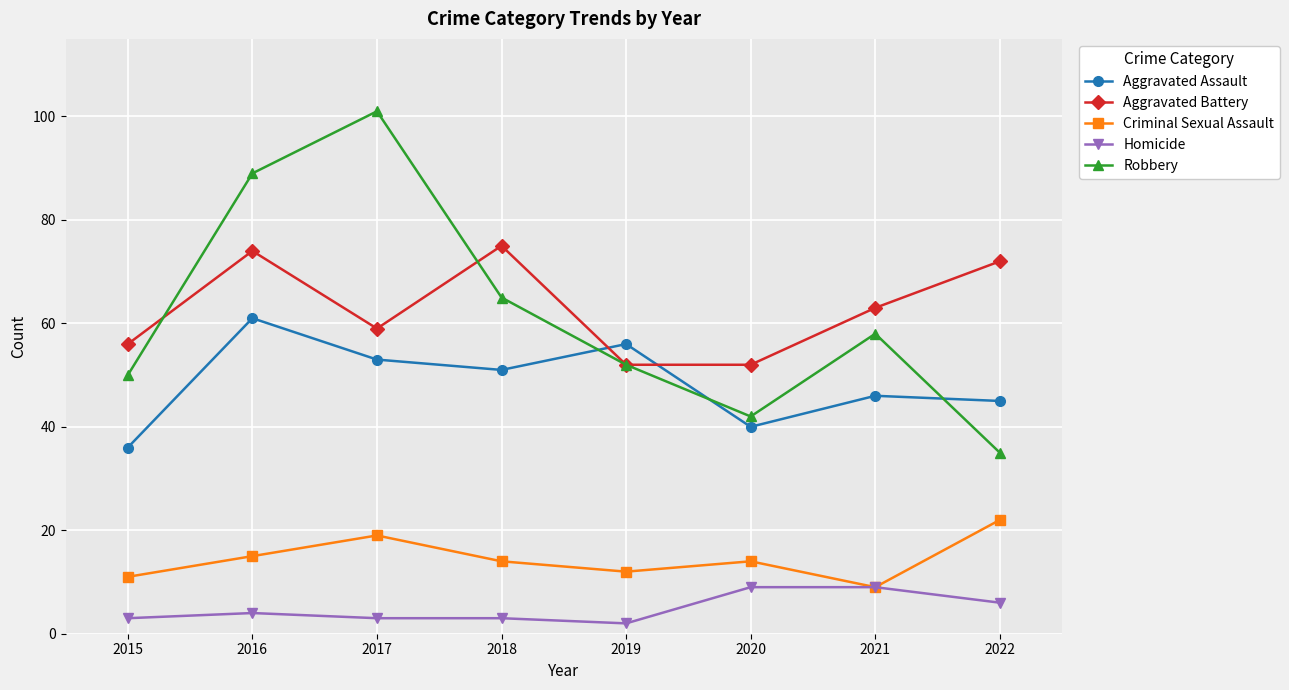

At which category is the sum across all series the highest?

2016